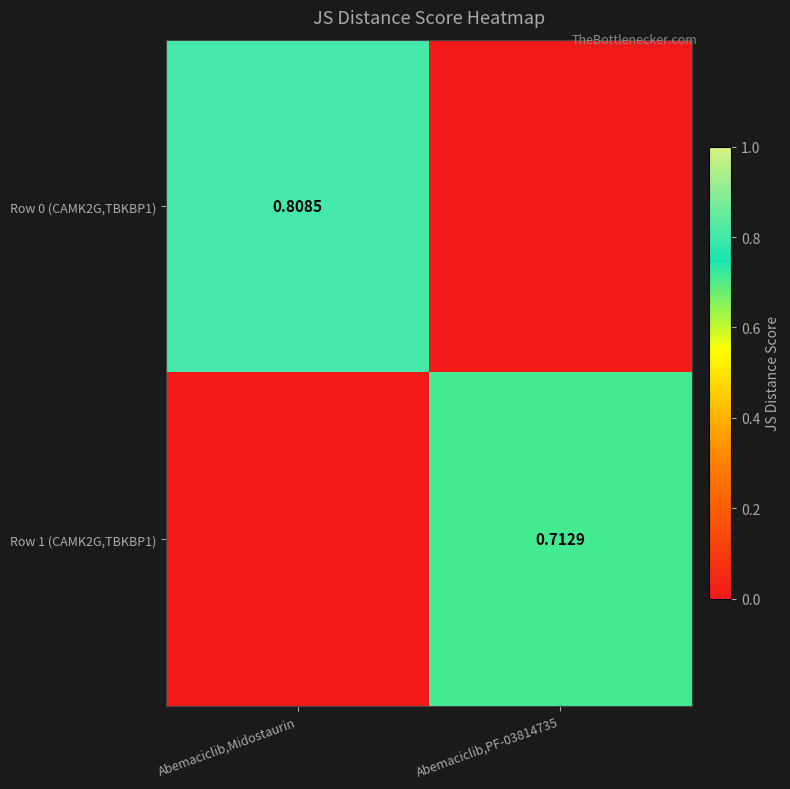

What is the difference between the Row 0 (CAMK2G,TBKBP1) values at Abemaciclib,PF-03814735 and Abemaciclib,Midostaurin?

0.8